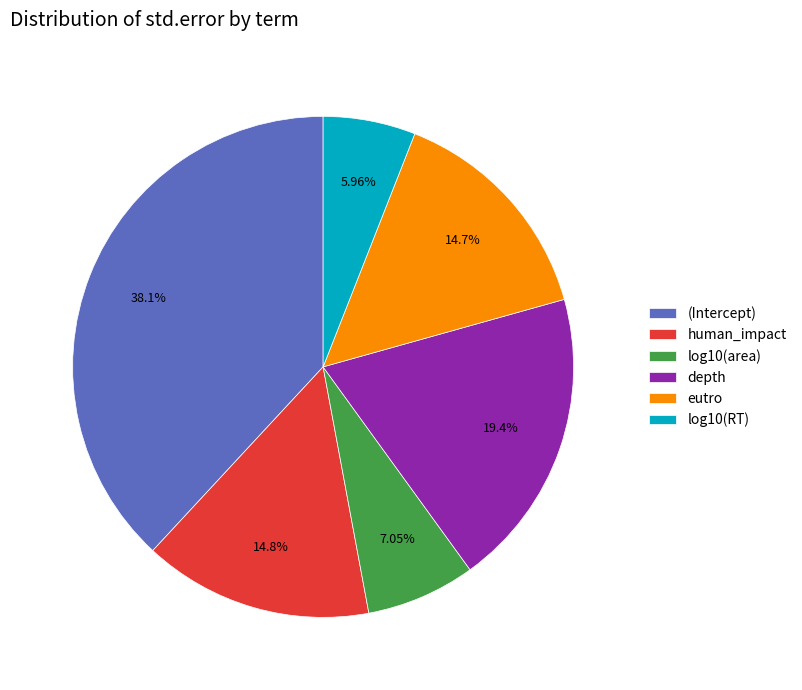

What percentage is NOT represented by log10(RT)?

94.0%